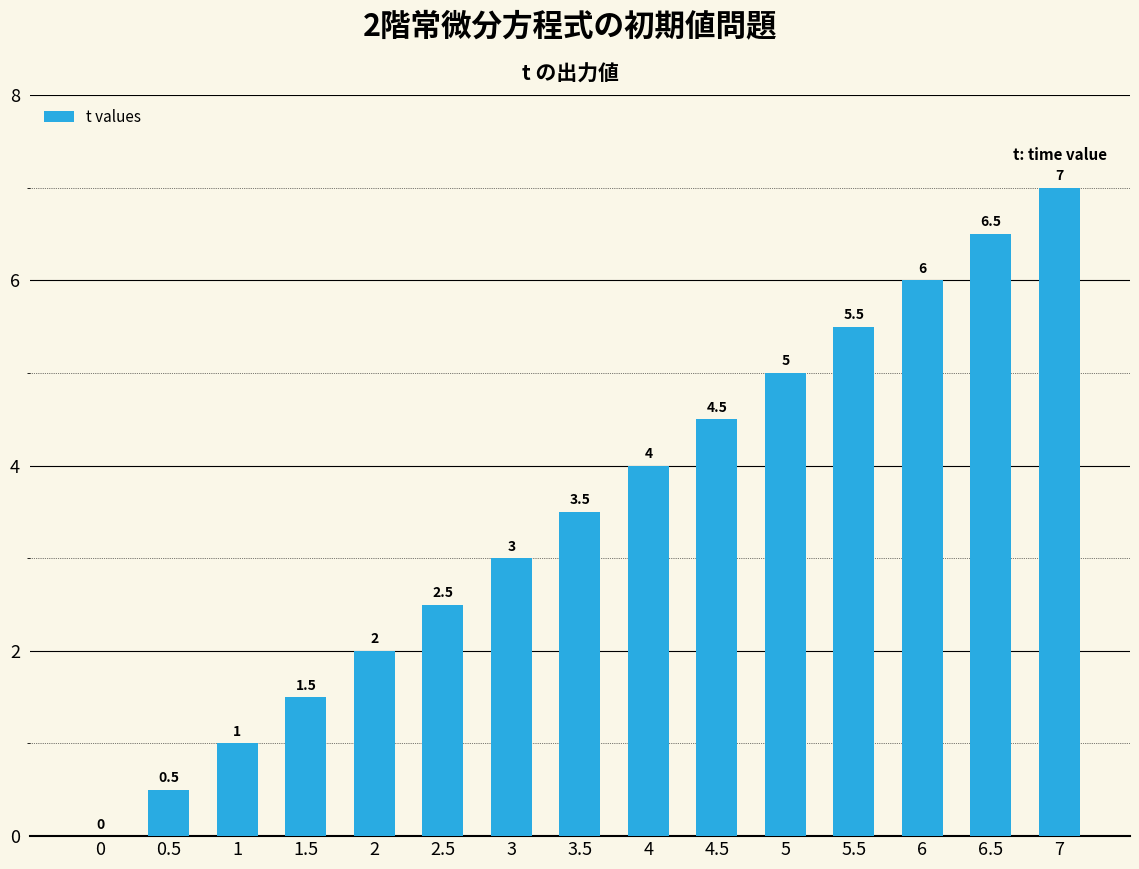

Is it true that the value at 2 is 3.5?

False